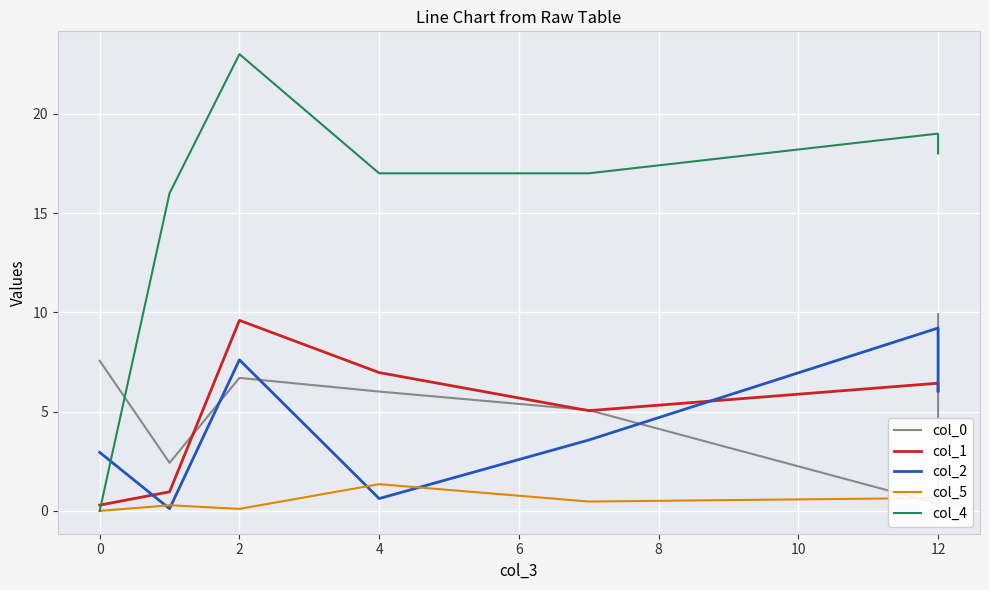

Which series has the widest spread of values?

col_4